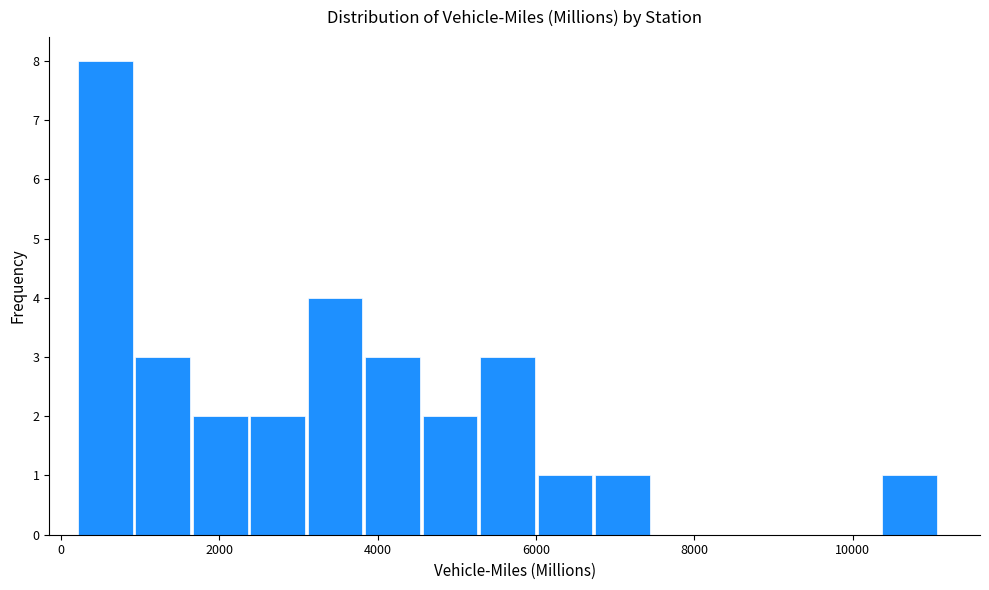

Around what value on the x-axis is the tallest bar? Give the approximate position of its centre, as read against the axis.

600